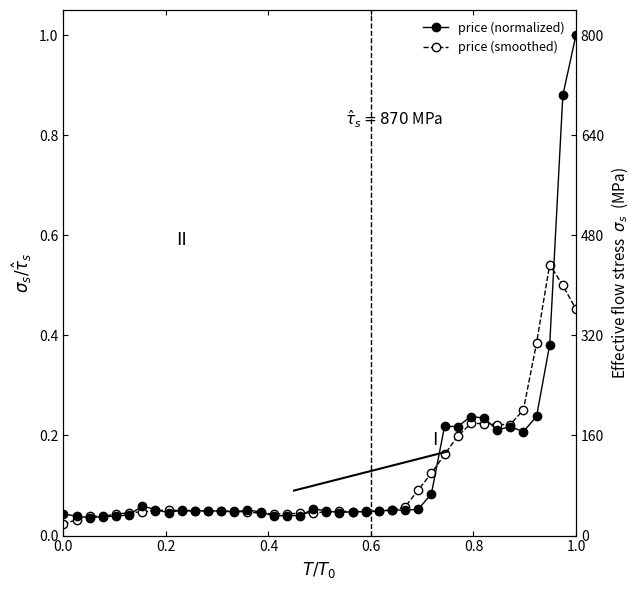

How many intersections are there between price (normalized) and price (smoothed)?

16